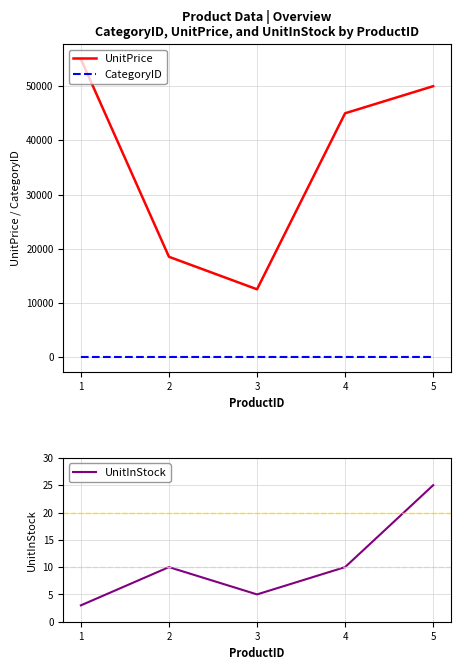

What is the approximate value of CategoryID at 4?

4